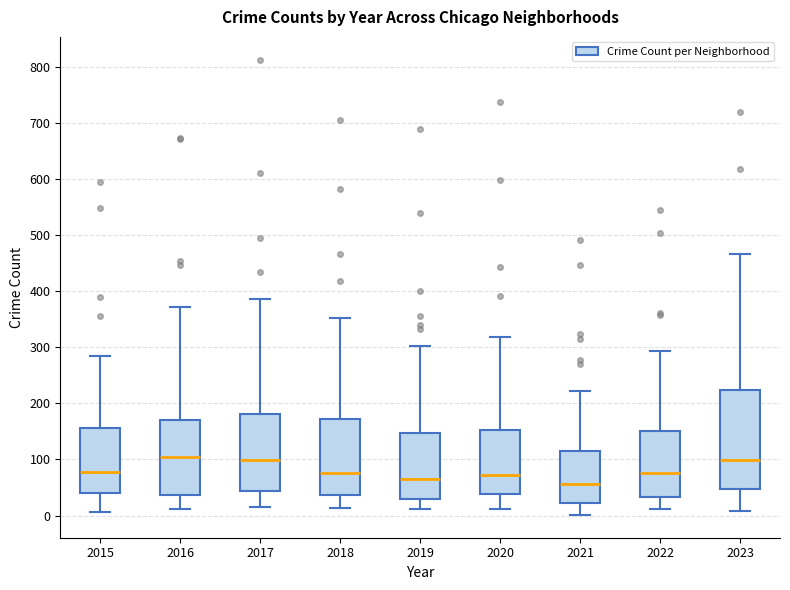

Where is the lower edge of the box at x = 2020 on the y-axis? The values are not printed on the chart, so give them approximately, as read against the axis.

40